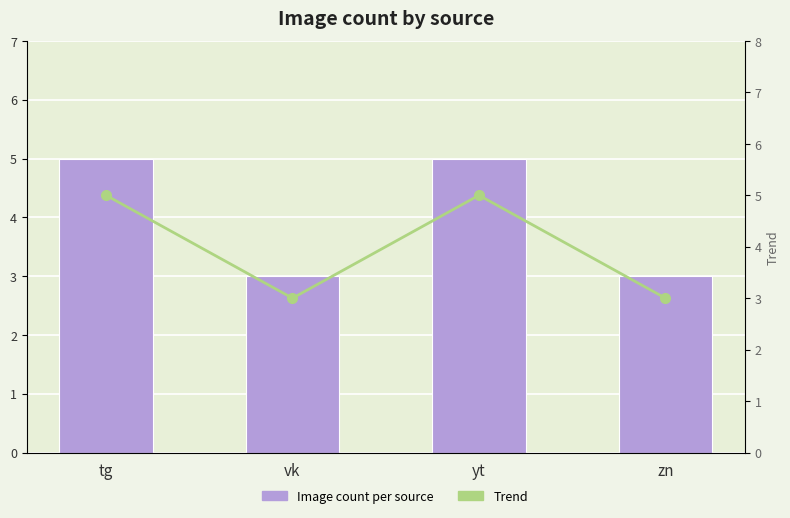

Which category has the highest value across all series?

tg